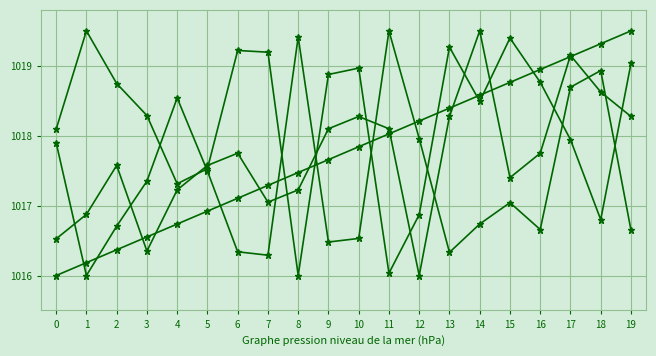

Count the number of data series in this chart.

4